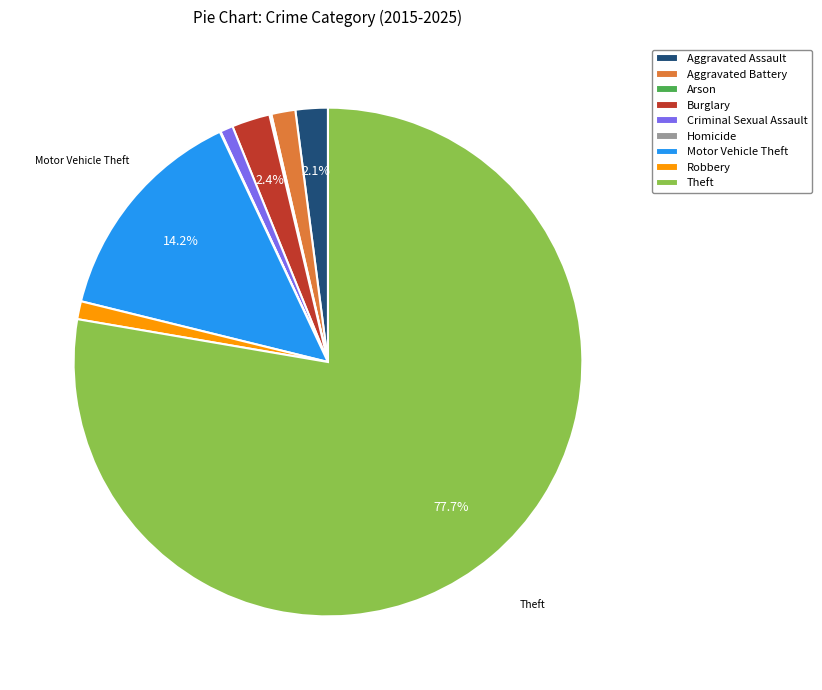

What is the largest slice in the pie chart?

Theft